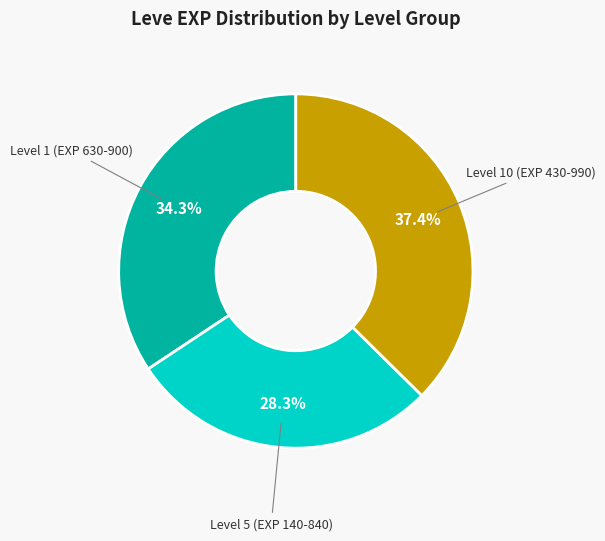

Does any single category account for the majority?

No